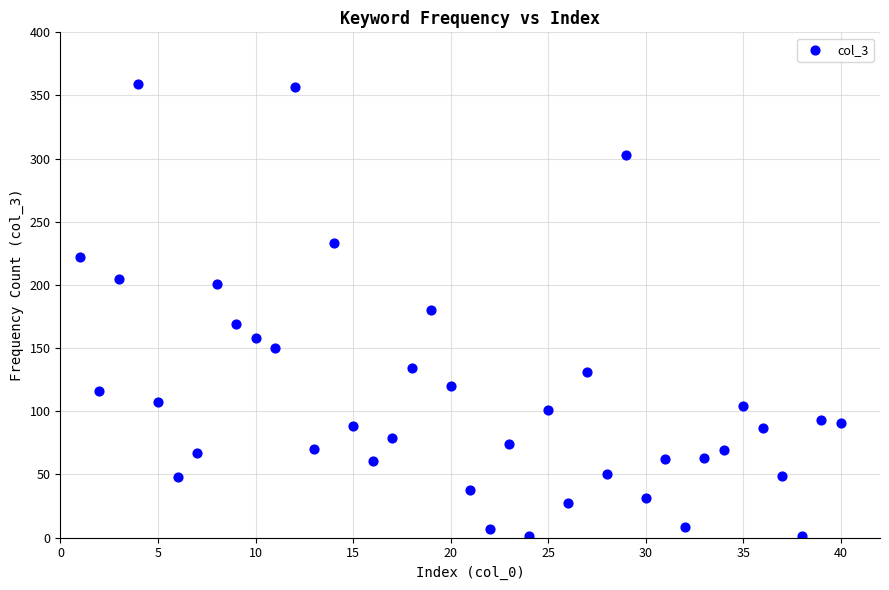

What is the range of X values (max minus min)?

39